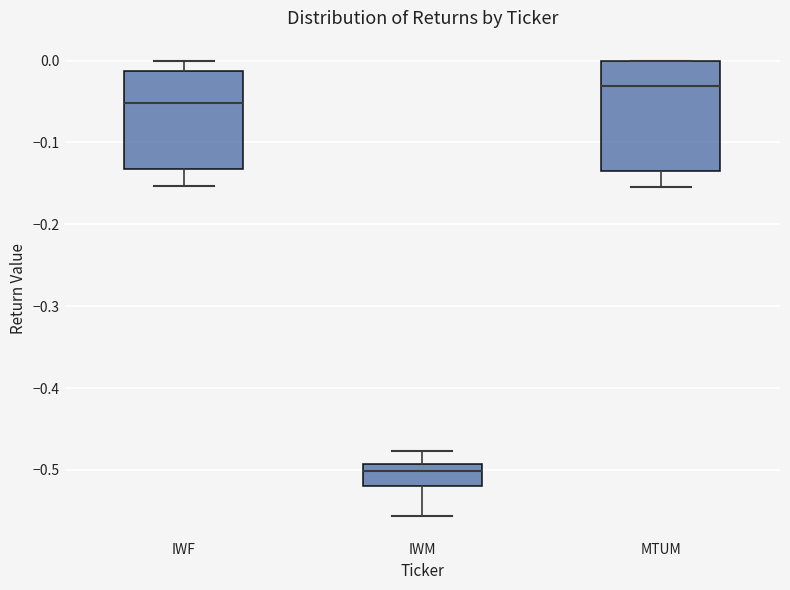

Comparing the boxes themselves (not the whiskers), which one is the tallest?

MTUM